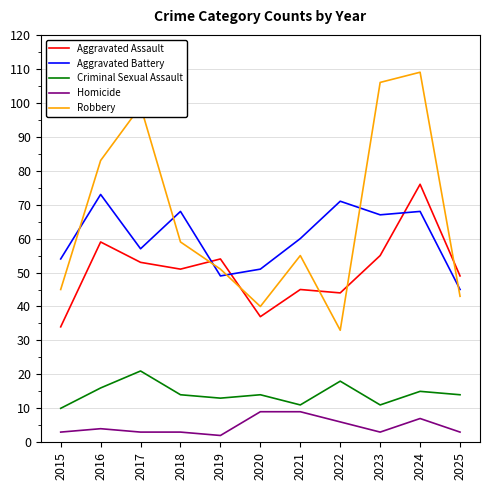

True or false: Criminal Sexual Assault has more than 0 interior local peaks.

True